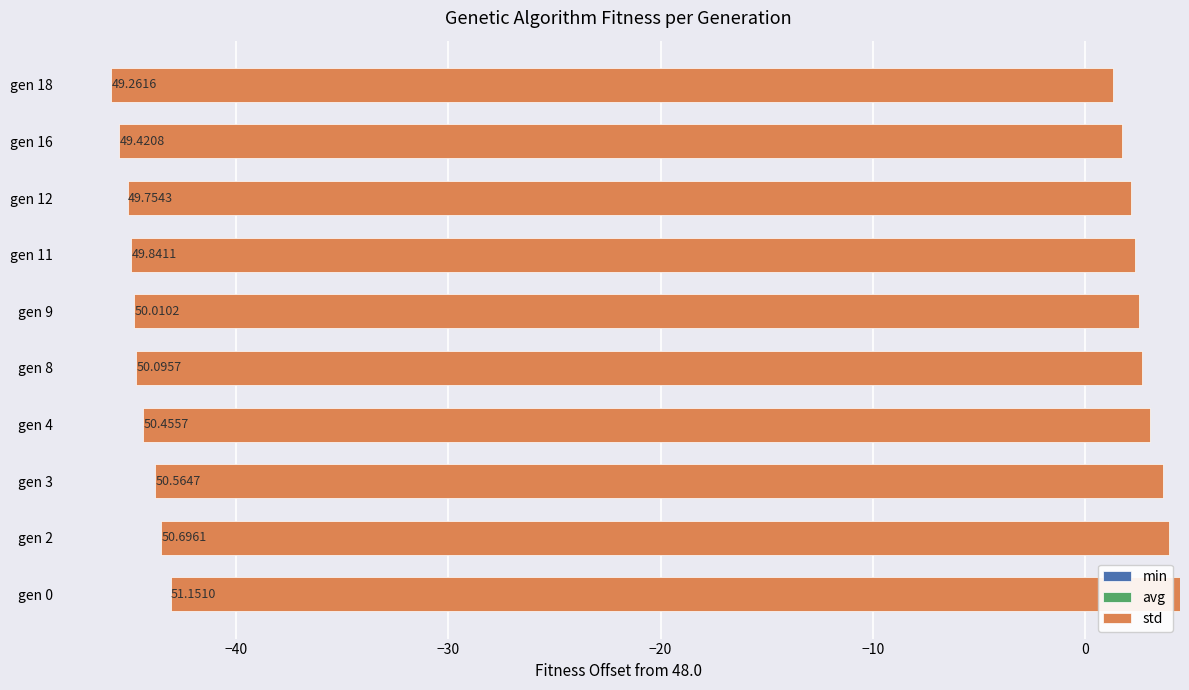

What are all the series names shown in the legend?

min, avg, std